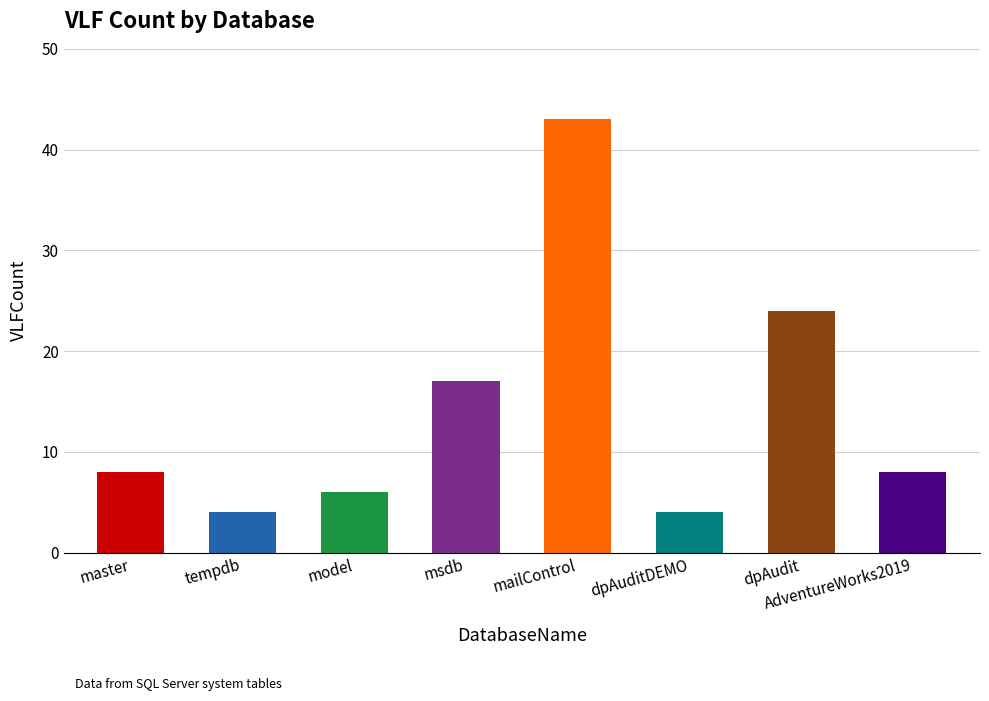

At which label is the value closest to 23?

dpAudit